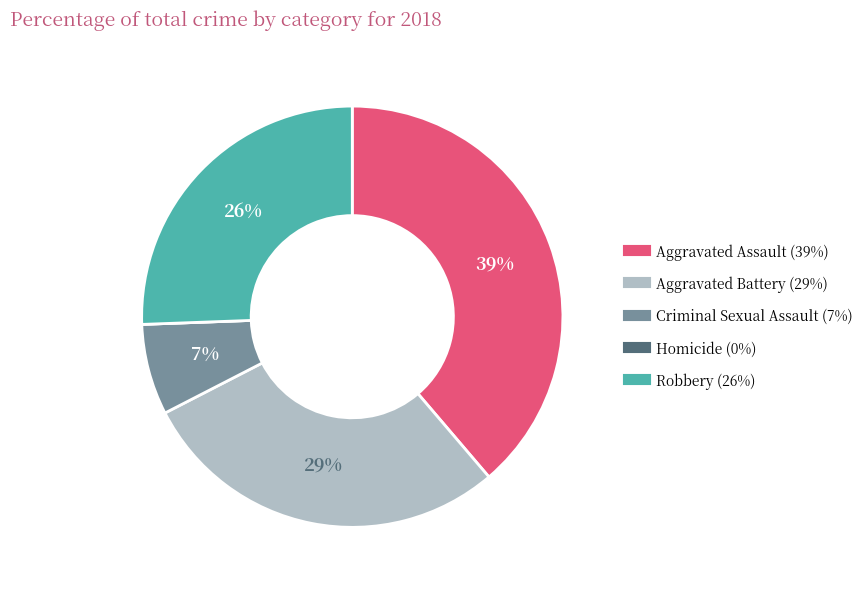

Does Aggravated Assault represent more than half of the total?

No